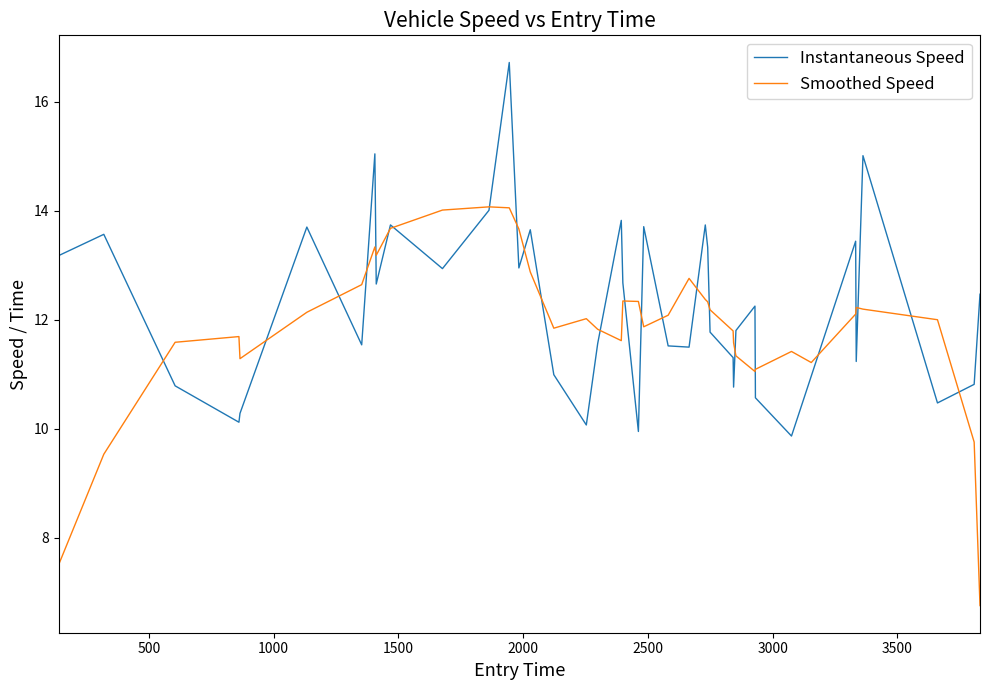

At how many categories does at least one series exceed 16?

1